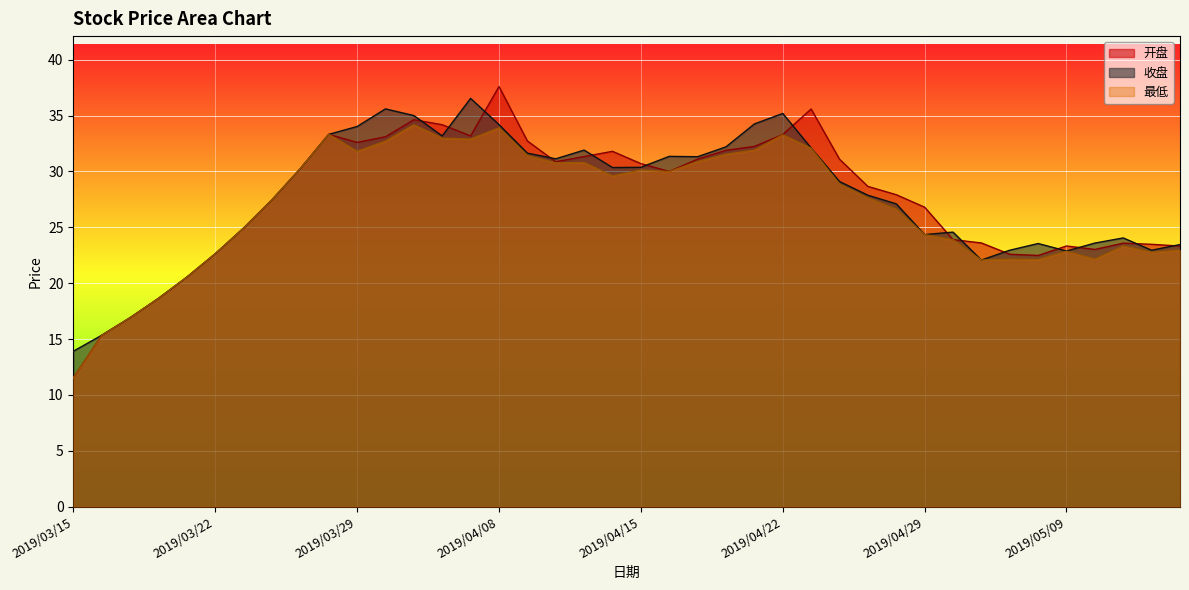

What is the approximate value of 开盘 at 2019/03/26?

27.5